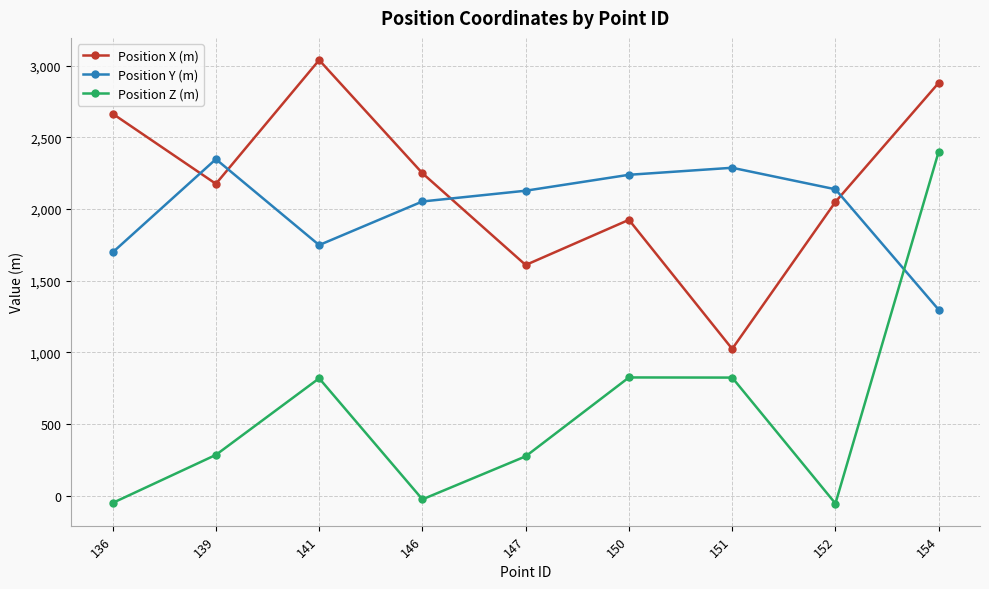

In Position Z (m), how many points are lower than both neighbors (excluding endpoints)?

2